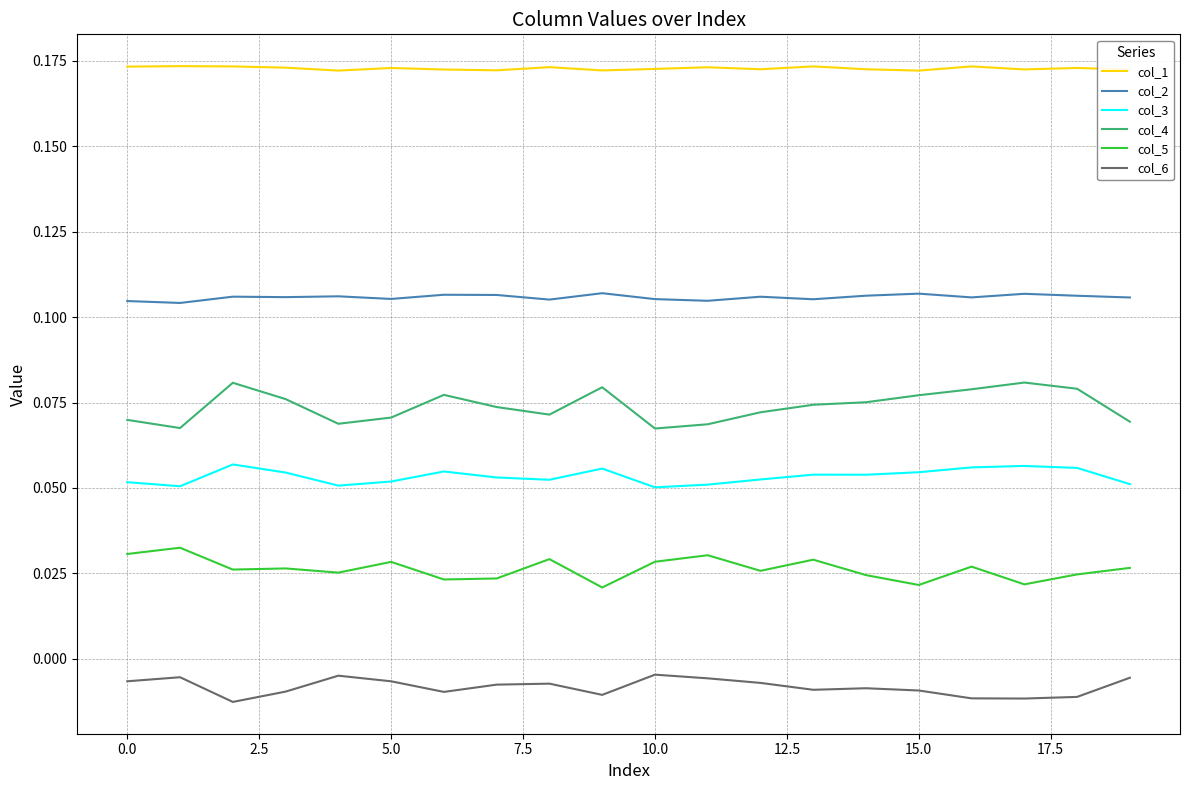

True or false: col_1 and col_4 intersect in this chart.

False